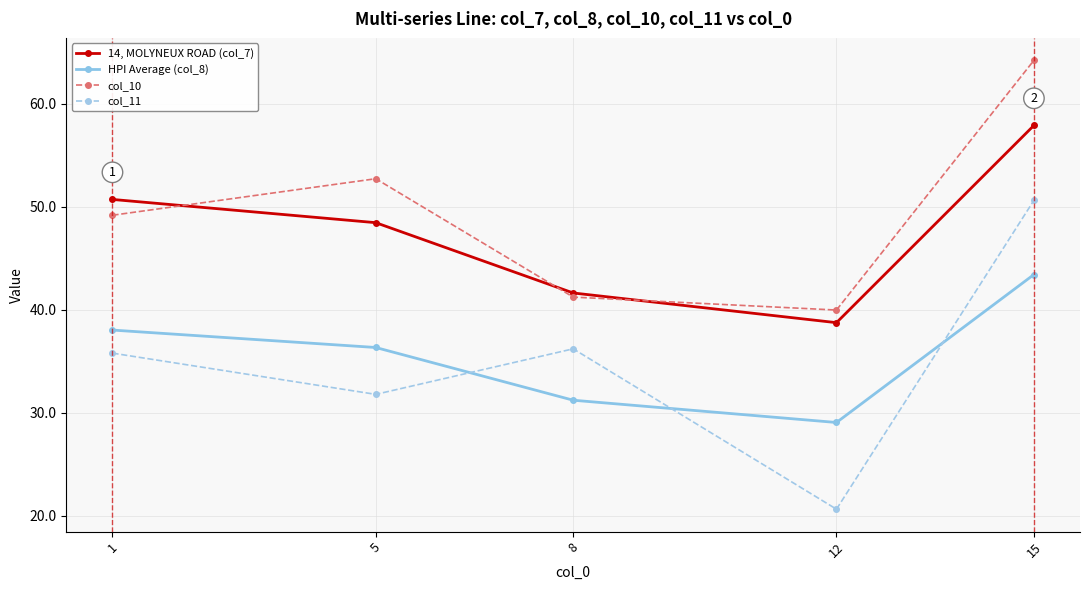

Reading left to right, what are all the values shown in this chart?

14, MOLYNEUX ROAD (col_7): 50.7	48.5	41.6	38.8	57.9
HPI Average (col_8): 38.0	36.4	31.2	29.1	43.4
col_10: 49.2	52.7	41.2	40.0	64.2
col_11: 35.8	31.8	36.2	20.7	50.6